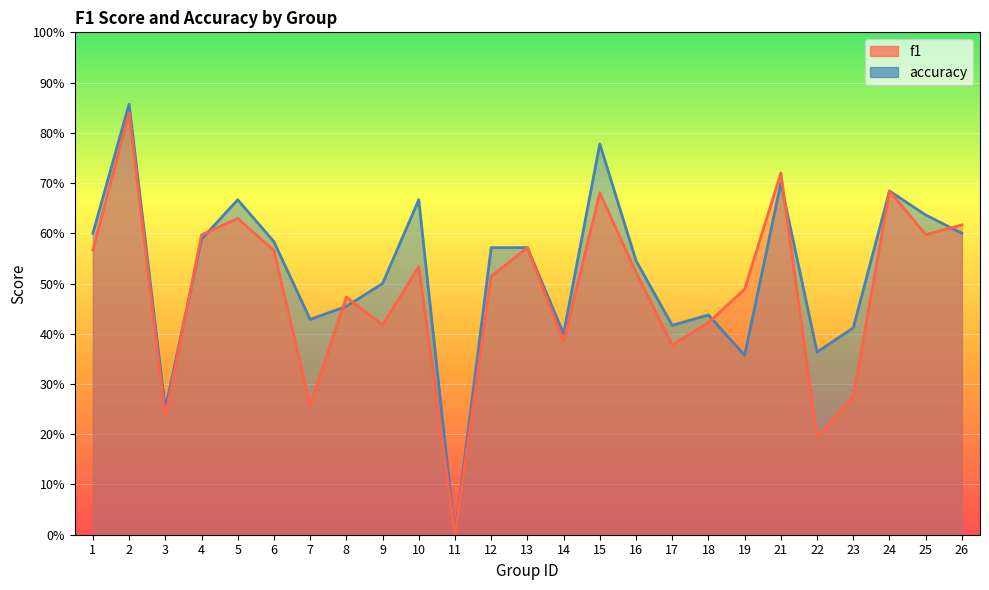

Does the chart display data point markers on the line(s)?

No